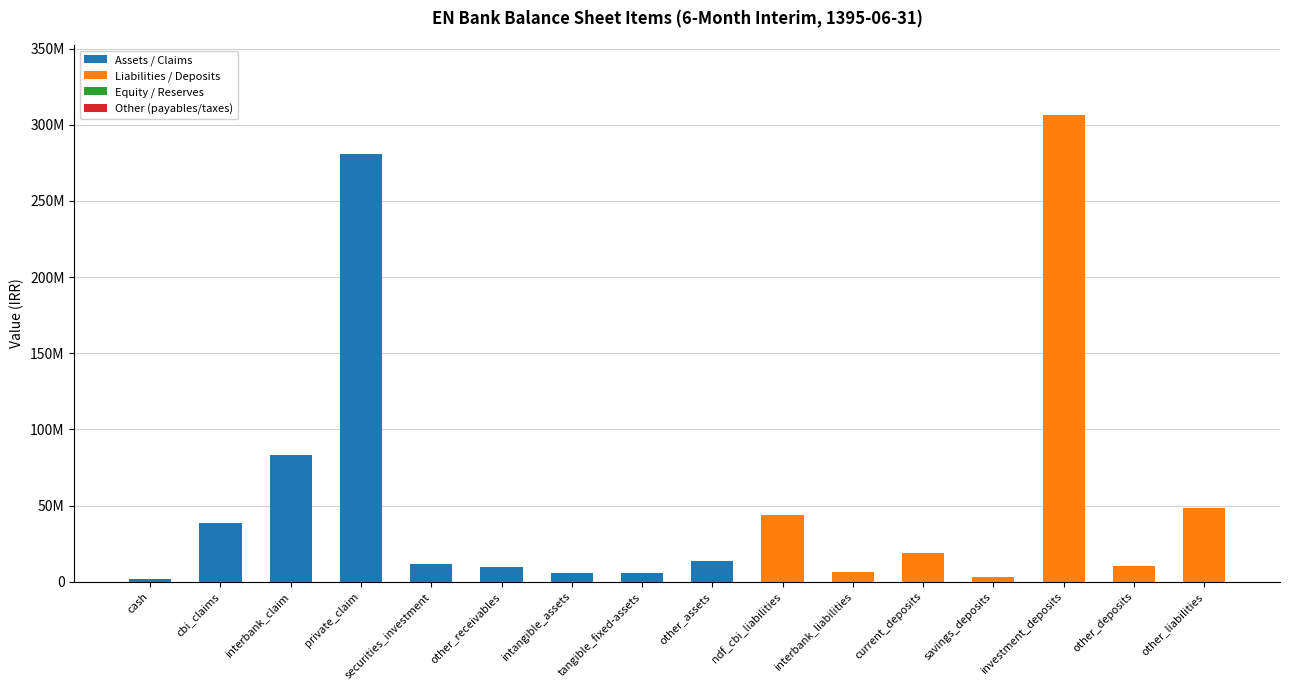

Are the bars horizontal?

No